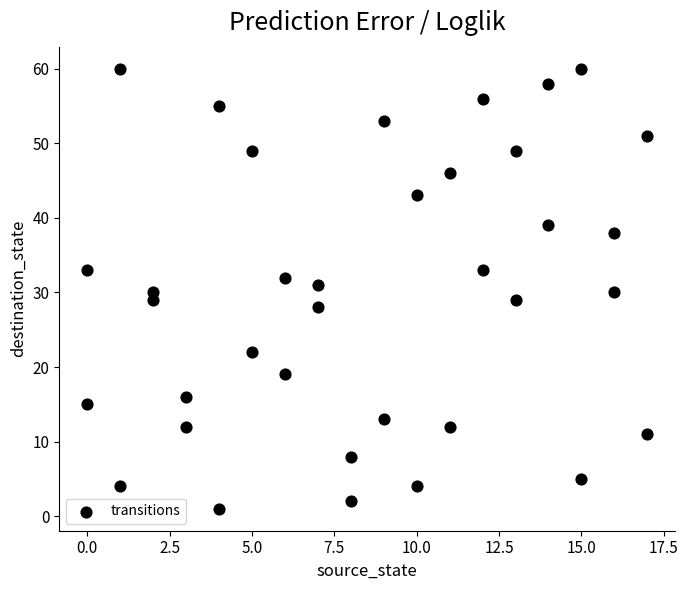

What is the range of Y values (max minus min)?

59